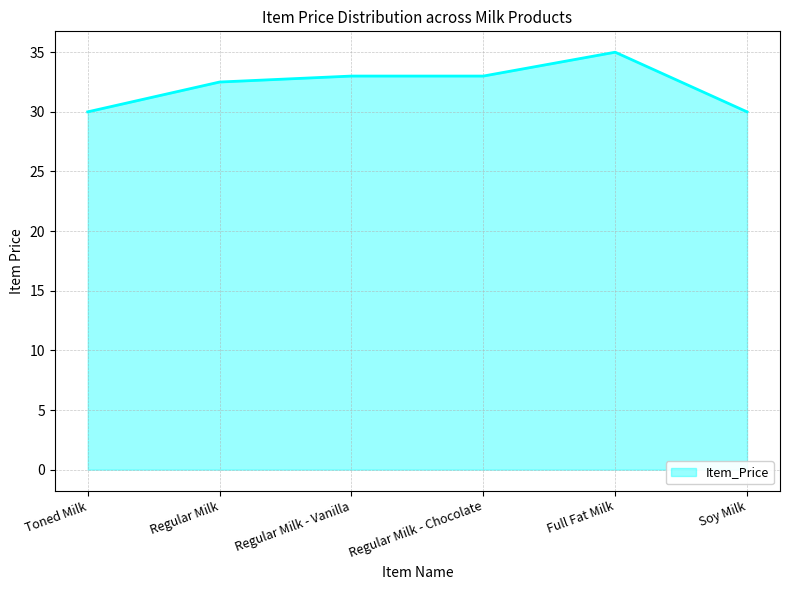

What position from the right is Regular Milk?

5